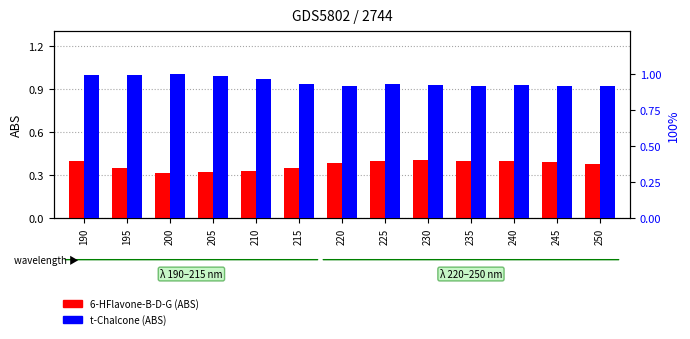

The value of t-Chalcone at 200 is 1.0. True or false?

True